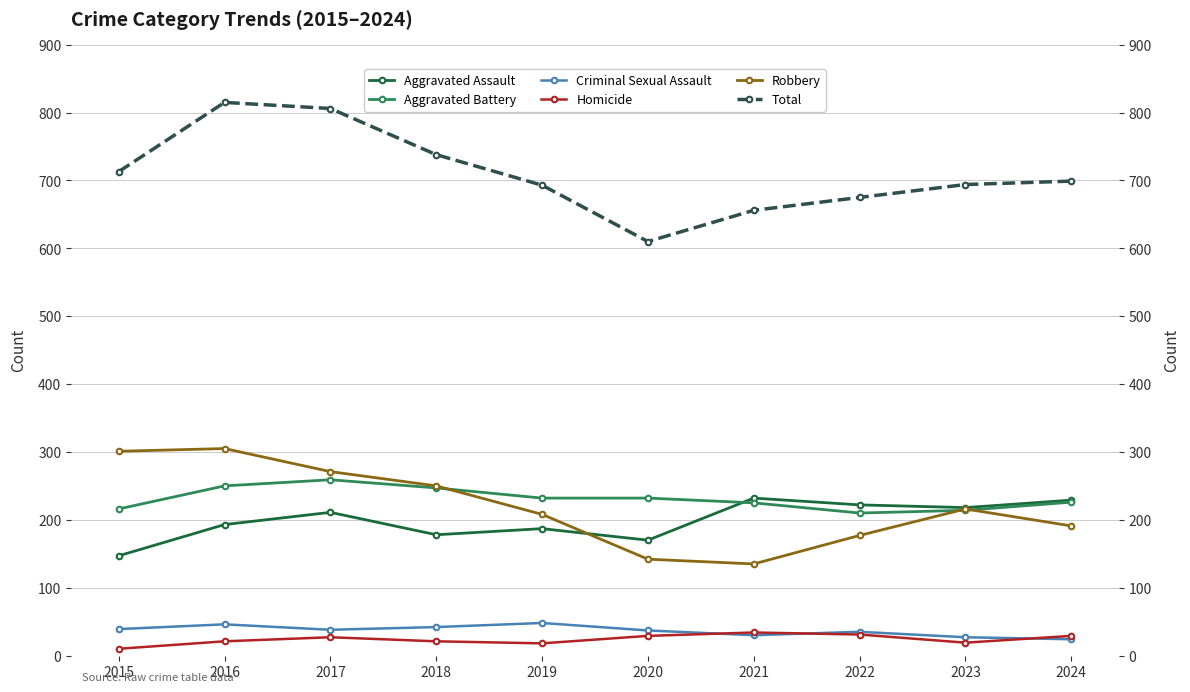

Reading right to left, list all the values displayed in this chart.

Aggravated Assault: 2024=229	2023=218	2022=222	2021=232	2020=170	2019=187	2018=178	2017=211	2016=193	2015=147
Aggravated Battery: 2024=226	2023=214	2022=210	2021=225	2020=232	2019=232	2018=247	2017=259	2016=250	2015=216
Criminal Sexual Assault: 2024=24	2023=27	2022=35	2021=30	2020=37	2019=48	2018=42	2017=38	2016=46	2015=39
Homicide: 2024=29	2023=19	2022=31	2021=34	2020=29	2019=18	2018=21	2017=27	2016=21	2015=10
Robbery: 2024=191	2023=216	2022=177	2021=135	2020=142	2019=208	2018=250	2017=271	2016=305	2015=301
Total: 2024=699	2023=694	2022=675	2021=656	2020=610	2019=693	2018=738	2017=806	2016=815	2015=713